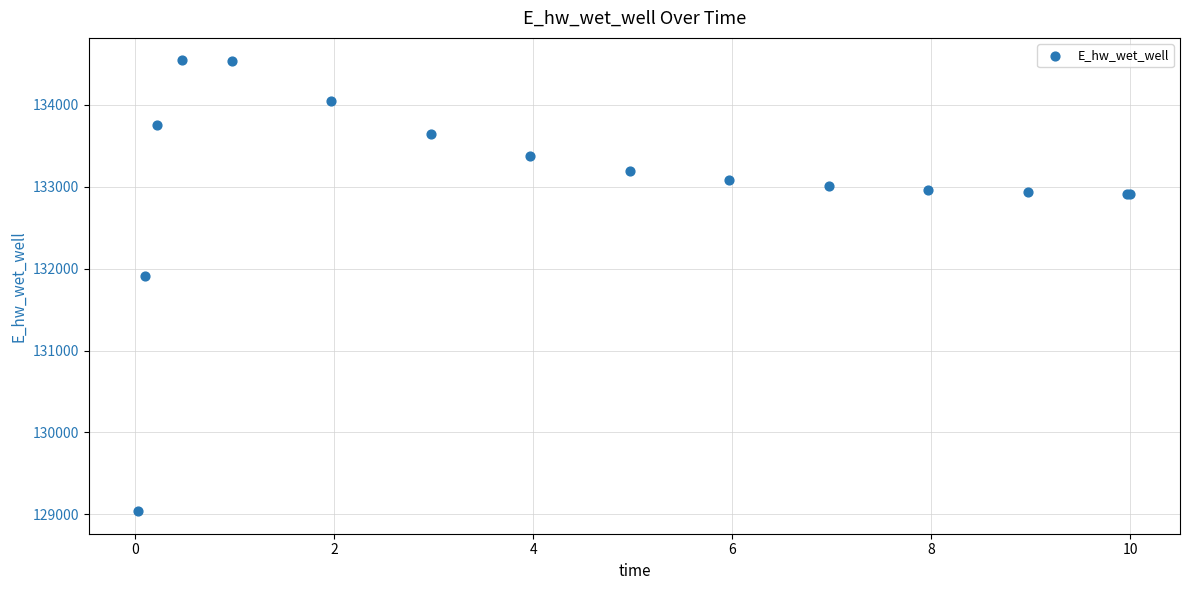

What Y value in the scatter plot is closest to 131791?

131910.8